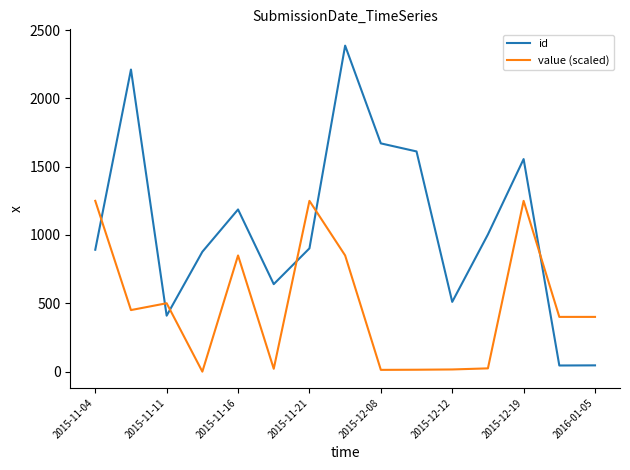

What is the difference between the maximum and minimum values in the id series?

2343.0